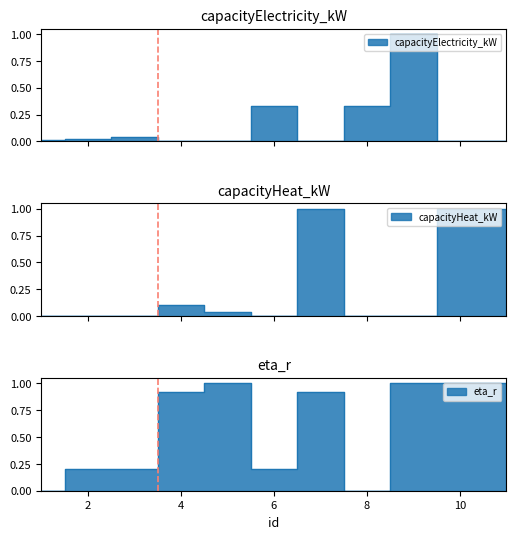

At which category does capacityElectricity_kW reach its first local valley?

7